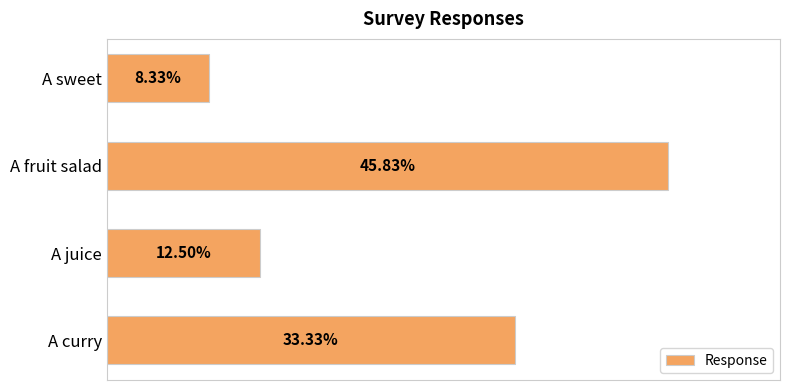

Does the chart contain any negative values?

No